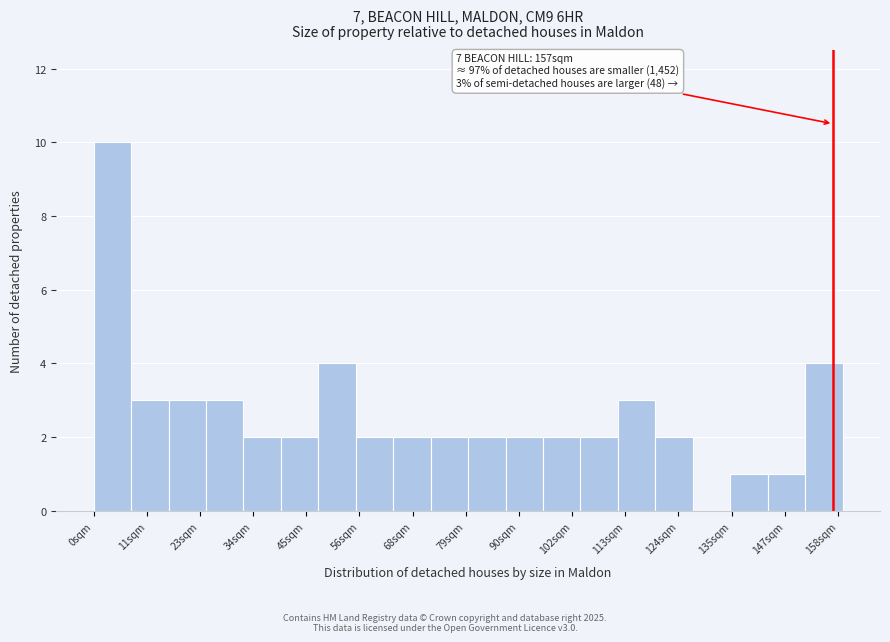

Read against the x-axis, roughly where is the centre of the tallest bar?

4